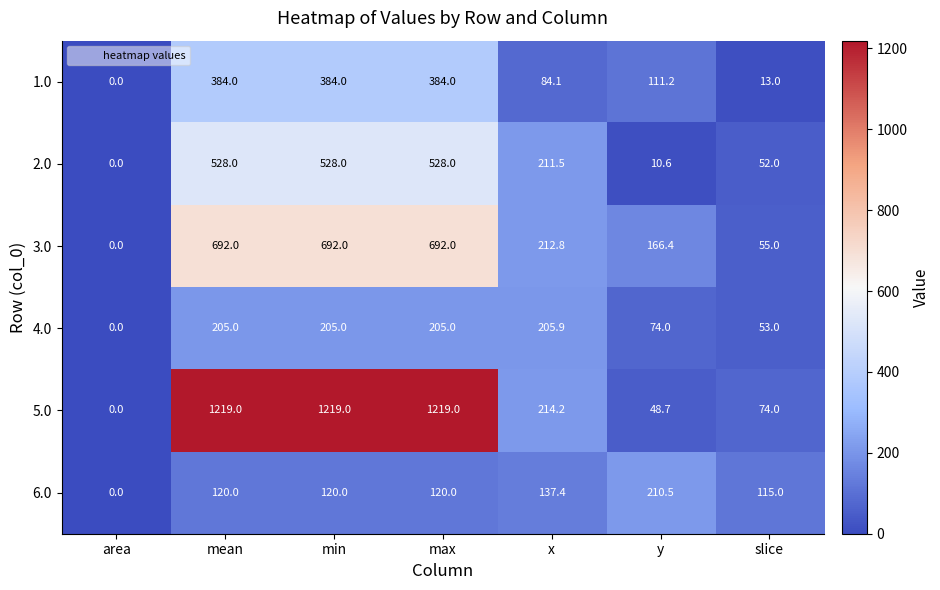

What is the spread (max minus min) of values at x?

130.1